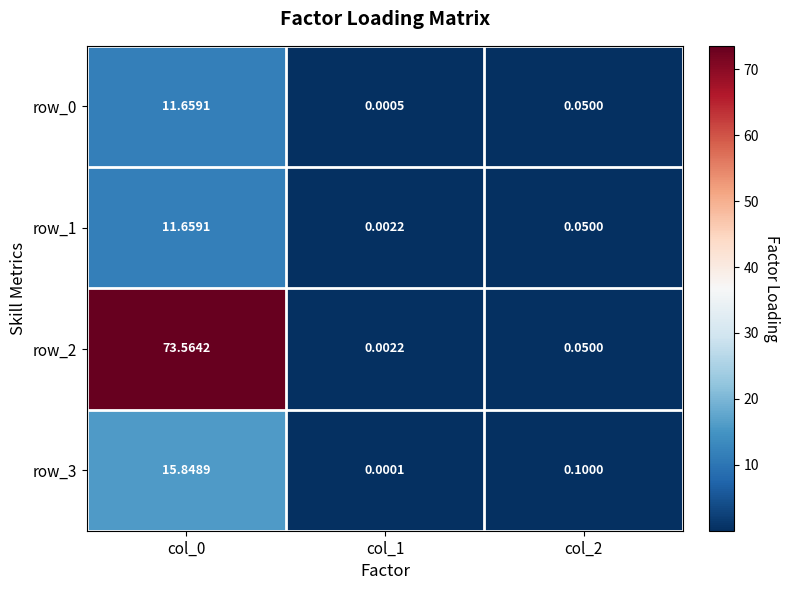

Which category has the lowest value across all series?

col_1